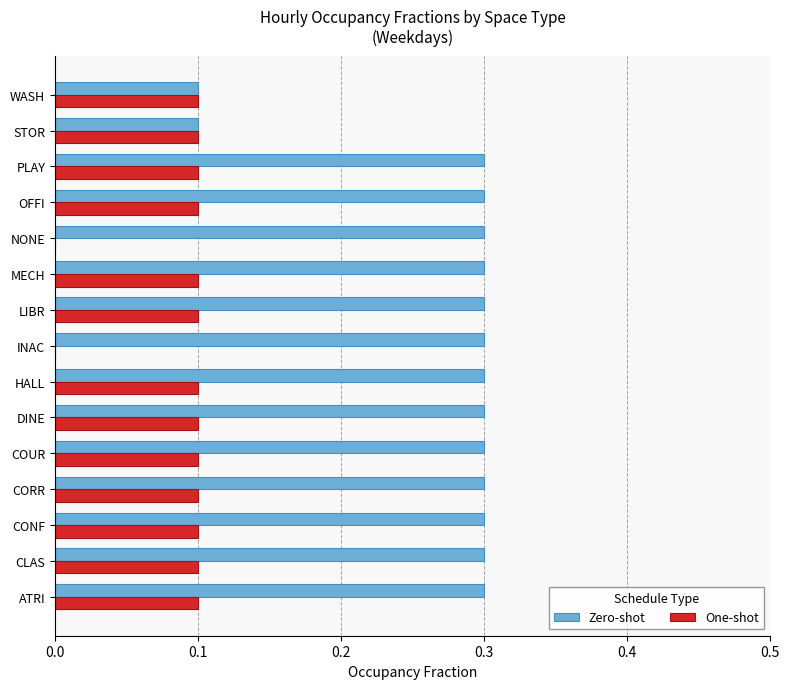

How many distinct data groups are displayed?

2